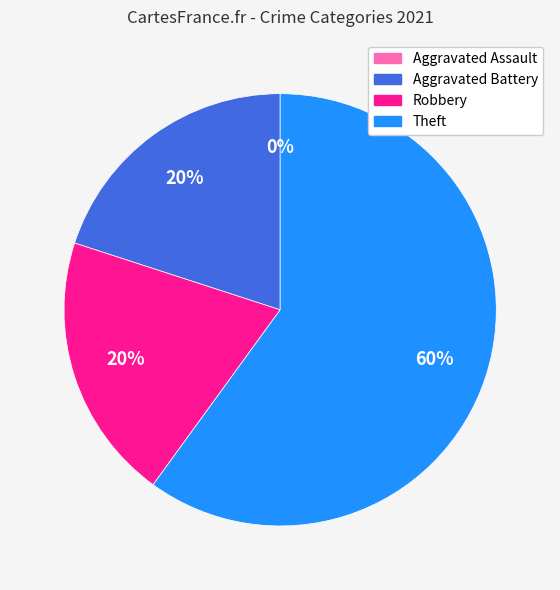

Is there a majority slice in this chart?

Yes